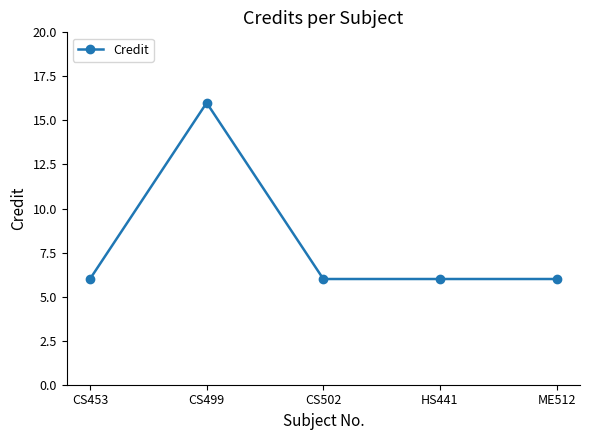

What is the change in value from CS453 to CS499?

+10